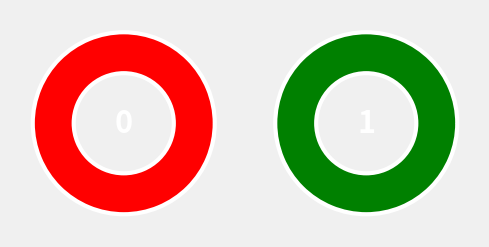

Is the sum of 1 and 2 greater than half?

Yes